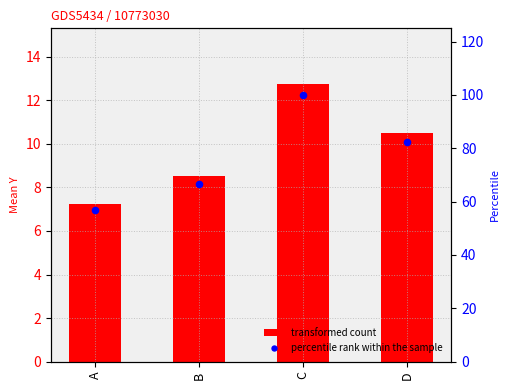

What are all the series names shown in the legend?

transformed count, percentile rank within the sample